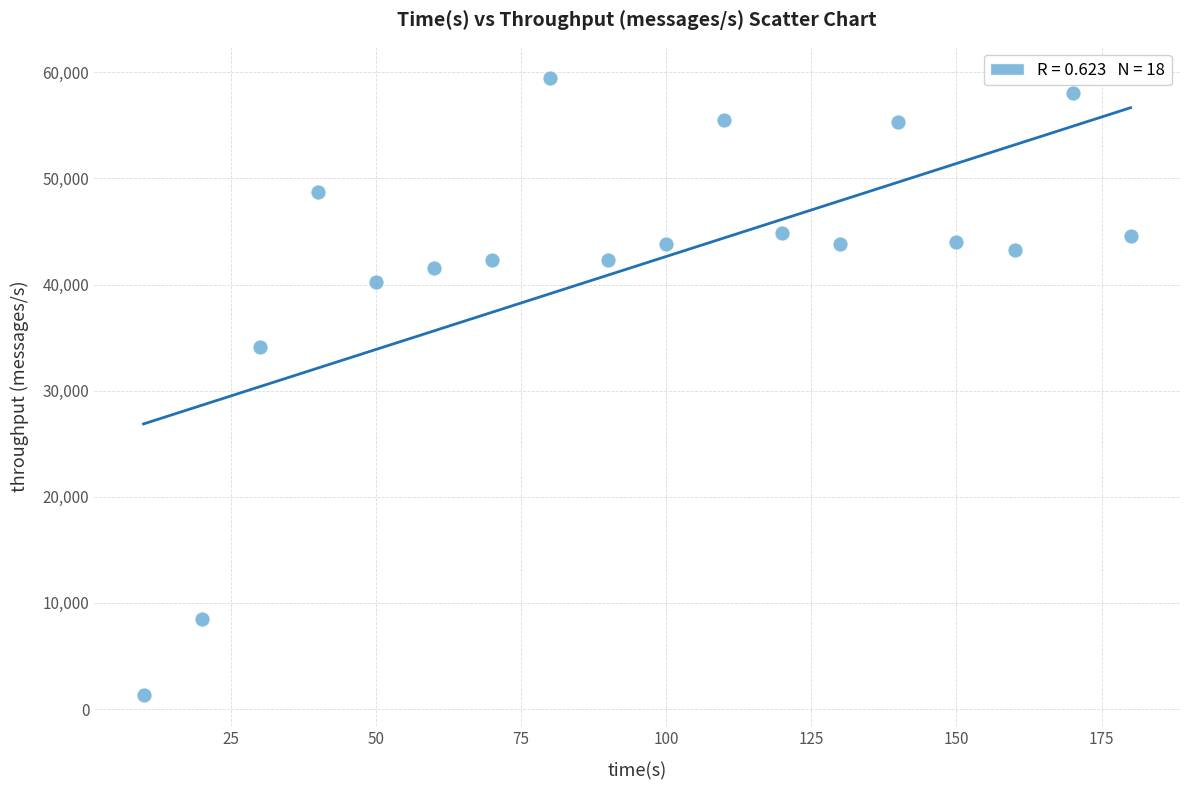

What is the range of X values (max minus min)?

170